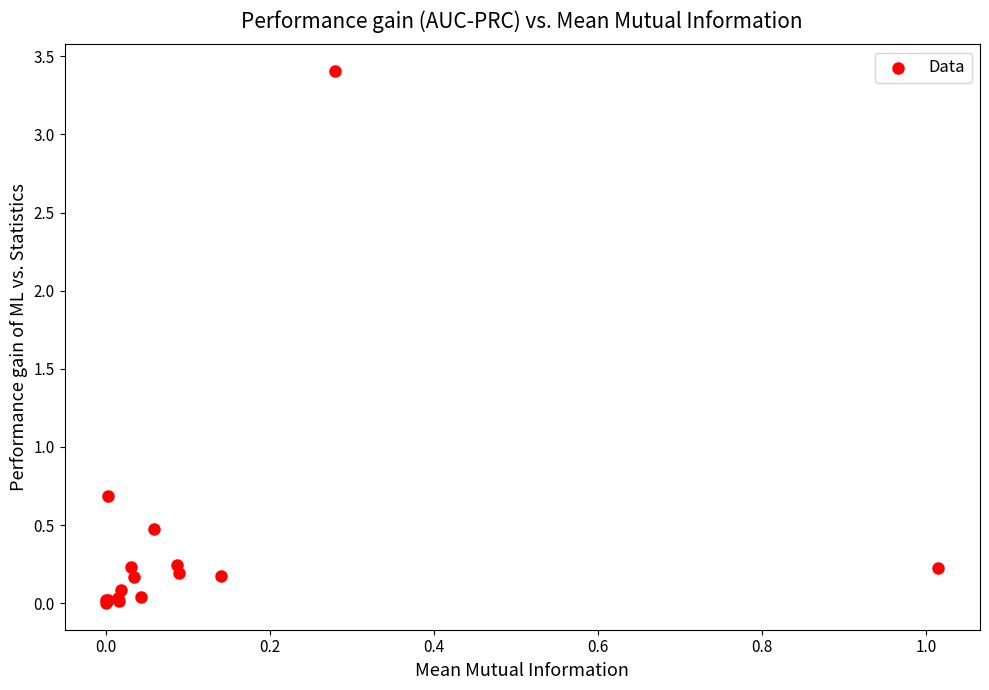

What Y value in the scatter plot is closest to 1?

0.7